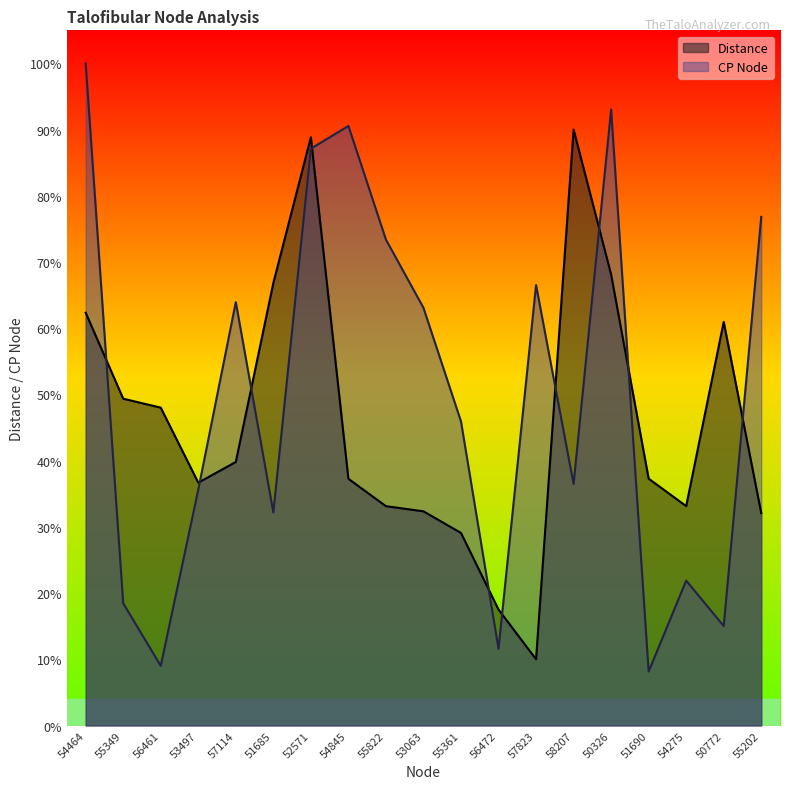

Does the chart display data point markers on the line(s)?

No